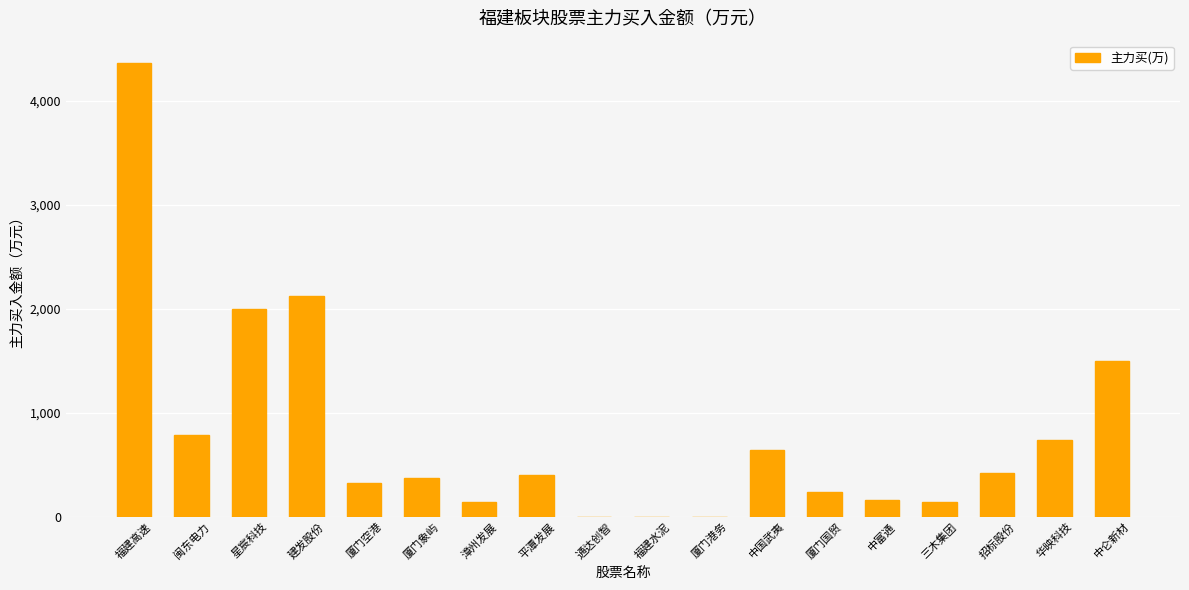

Approximately how many times larger is the value at 华映科技 compared to 中仑新材?

0.5